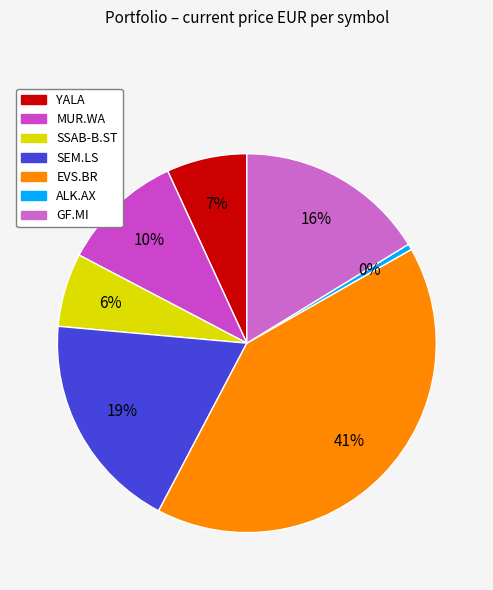

How many segments does this pie chart have?

7